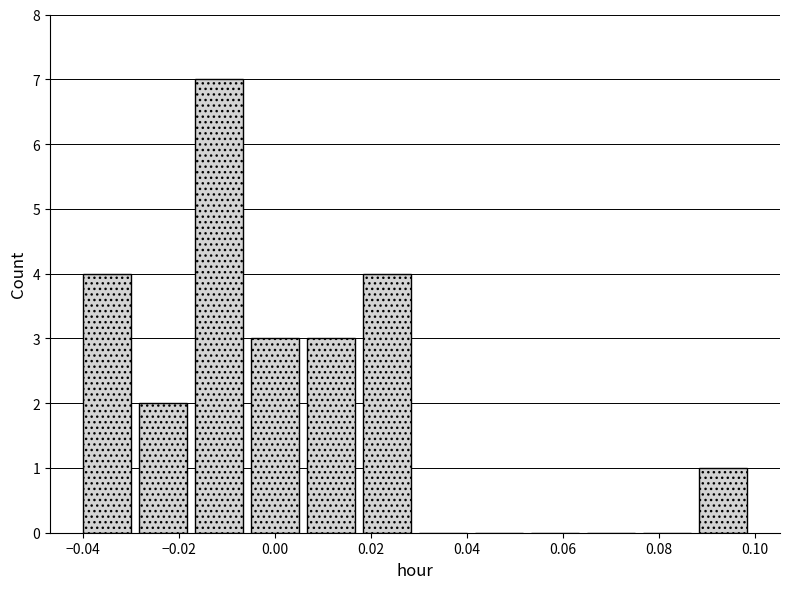

Reading left to right, list every bar in this chart as the range it spans on the x-axis followed by its height. Neither the bar edges nor the heights are printed on the chart, so give them approximately, as read against the axes.

-0.040 to -0.028: 4
-0.028 to -0.016: 2
-0.016 to -0.004: 7
-0.004 to 0.006: 3
0.006 to 0.018: 3
0.018 to 0.030: 4
0.030 to 0.042: 0
0.042 to 0.054: 0
0.054 to 0.066: 0
0.066 to 0.076: 0
0.076 to 0.088: 0
0.088 to 0.100: 1